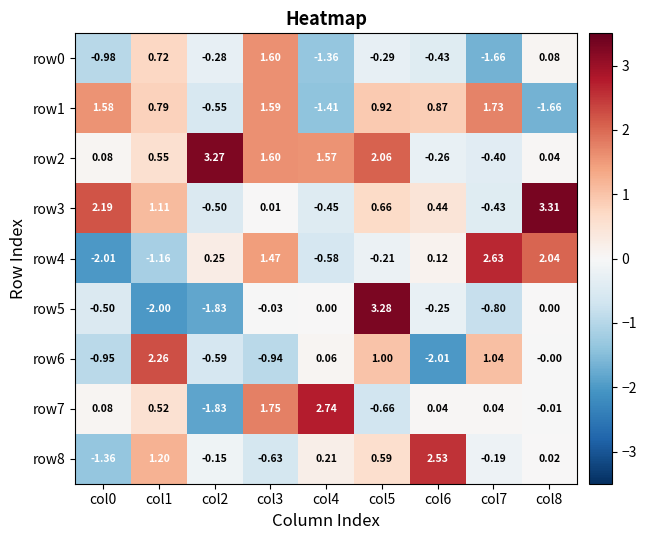

Is the value of row2 at col2 greater than the value of row0 at col2?

Yes